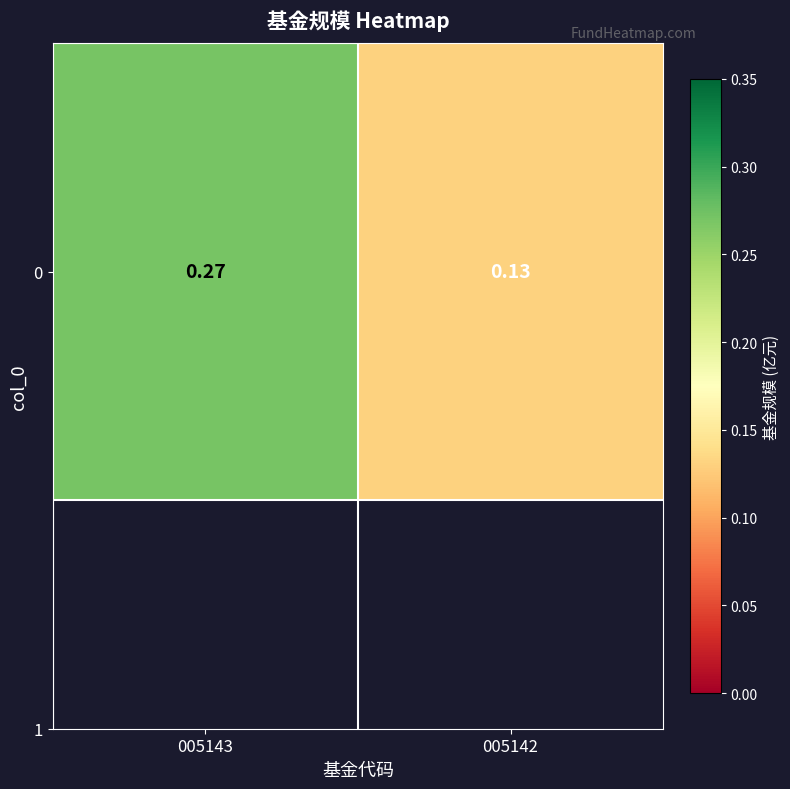

True or false: the data shows 0.2 at 005142.

False